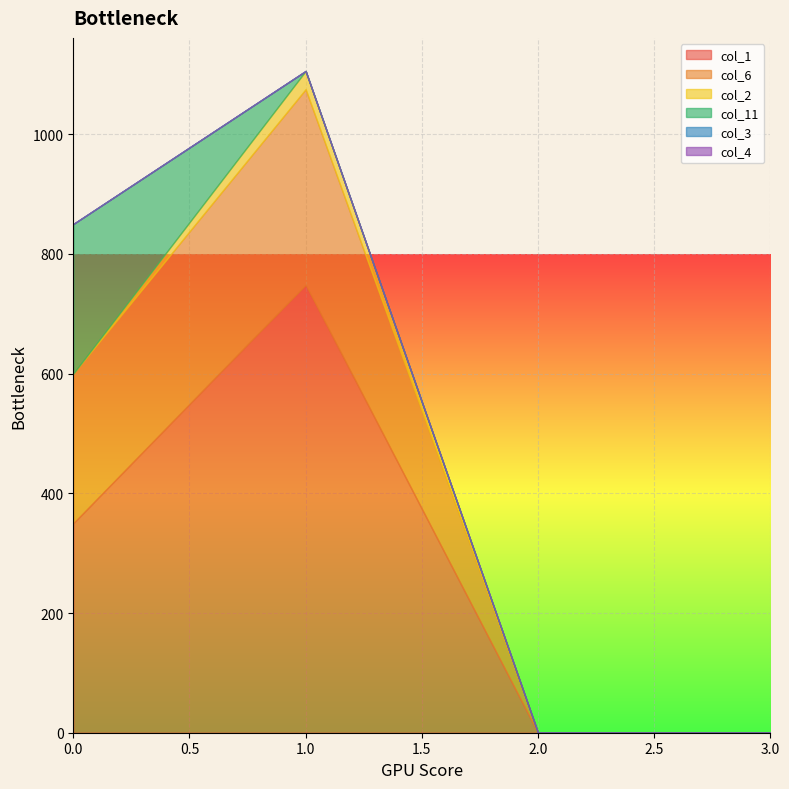

Reading left to right, extract all data points from this chart.

col_1: 350.0	748.6	0.0	0.0
col_6: 250.0	326.6	0.0	0.0
col_2: 0.0	30.5	0.0	0.0
col_11: 250.0	0.0	0.0	0.0
col_3: 0.0	0.0	0.0	0.0
col_4: 0.0	0.0	0.0	0.0